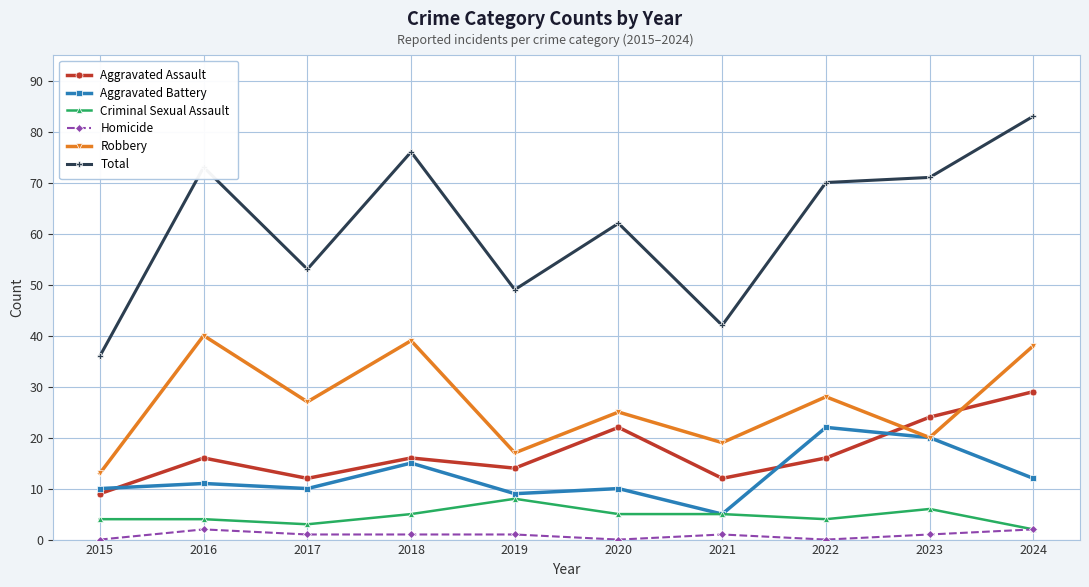

True or false: Criminal Sexual Assault has more than 1 interior local peaks.

True